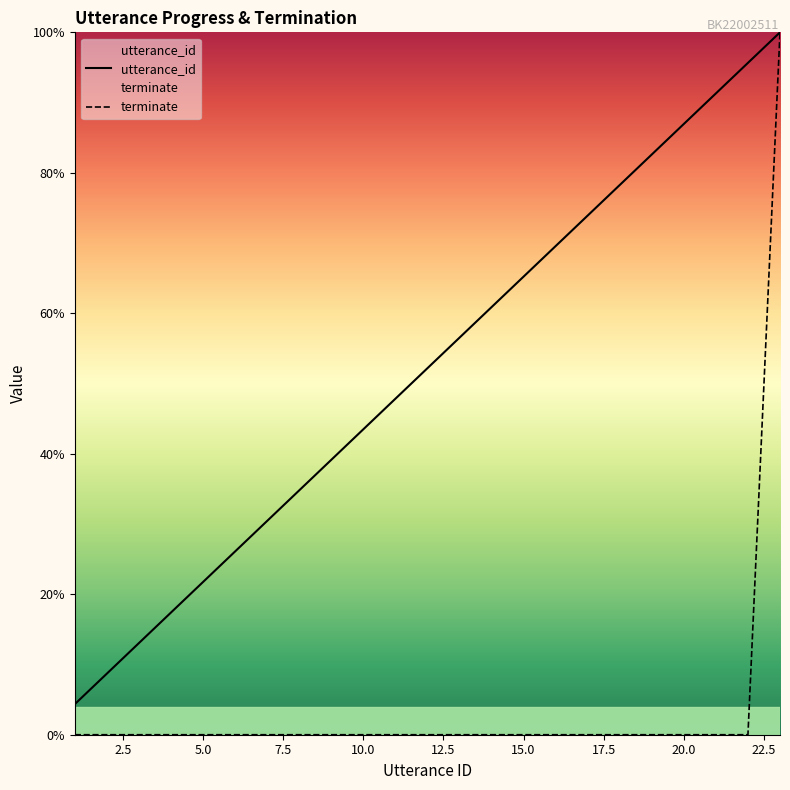

True or false: utterance_id has a value of 0.1 at 17.

False